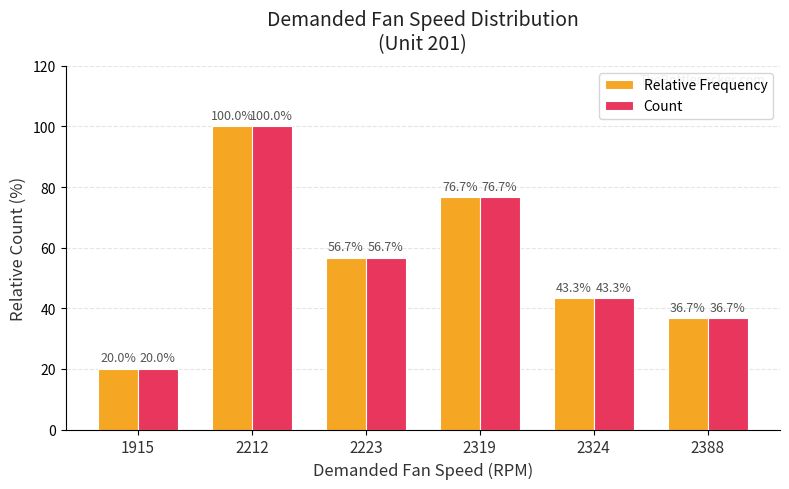

List the labels in order of Count value, smallest first.

1915, 2388, 2324, 2223, 2319, 2212